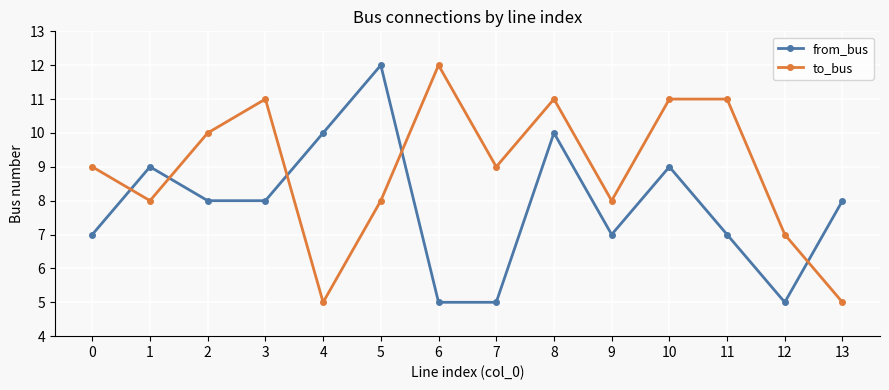

At 13, list the series in order from largest to smallest.

from_bus, to_bus